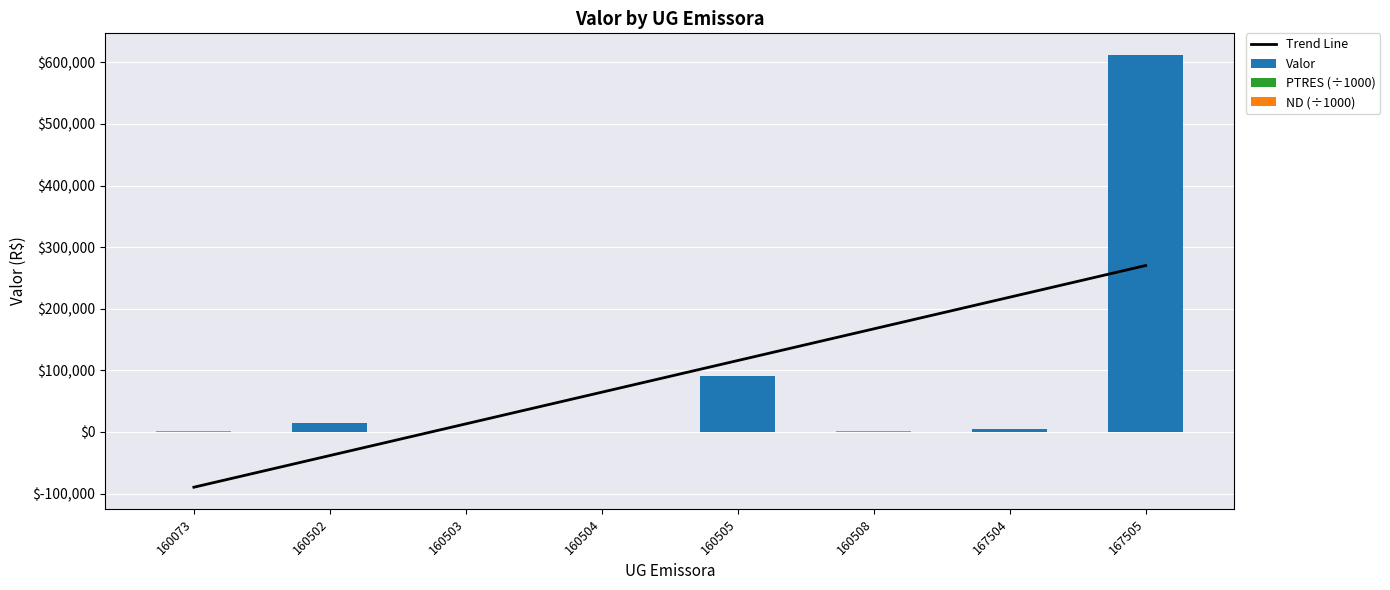

What is the difference between the maximum and minimum values in the Valor series?

611368.4